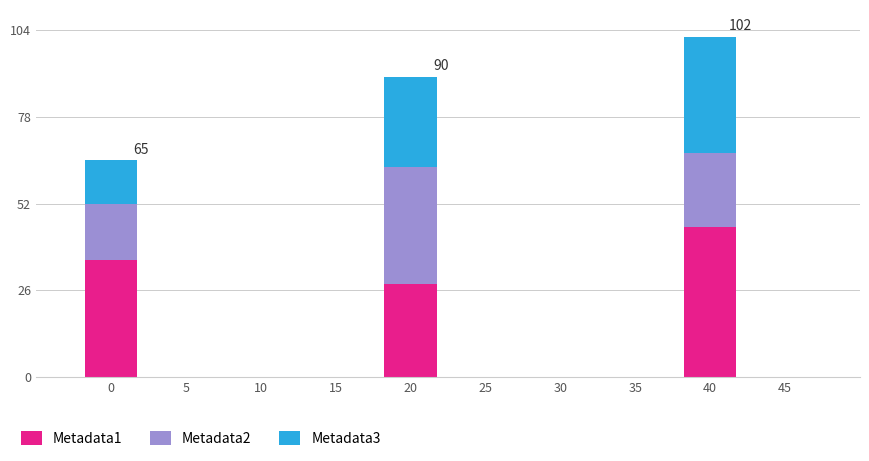

What is the total value across all series at 0?

65